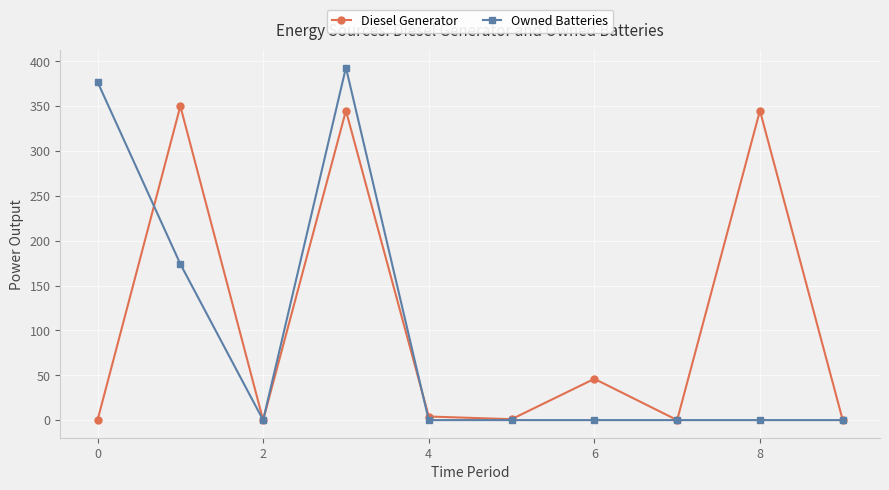

What is the value of the Diesel Generator point at the 9th from the left?

345.0